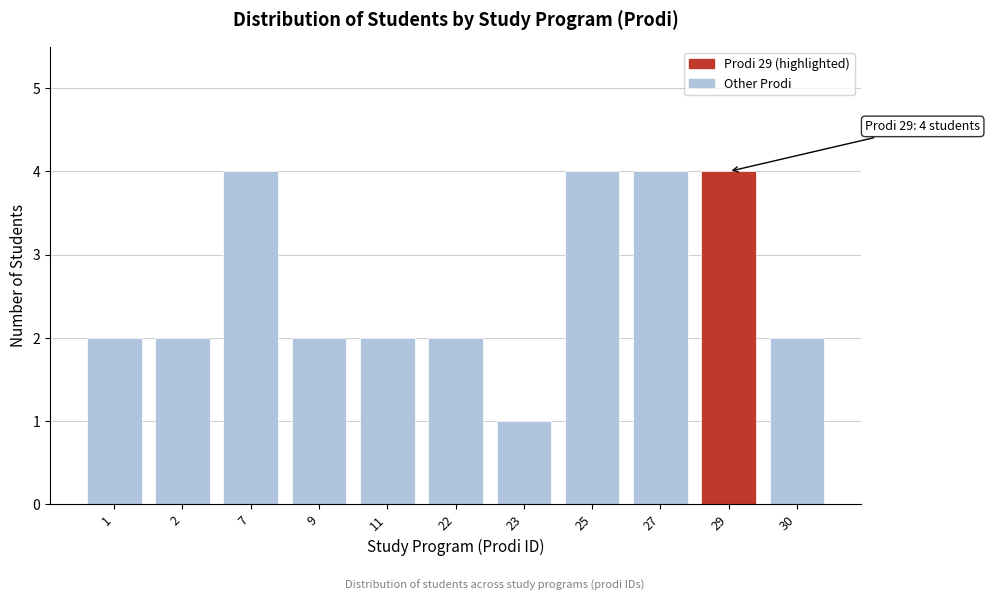

Reading left to right, what are all the values shown in this chart?

2	2	4	2	2	2	1	4	4	4	2